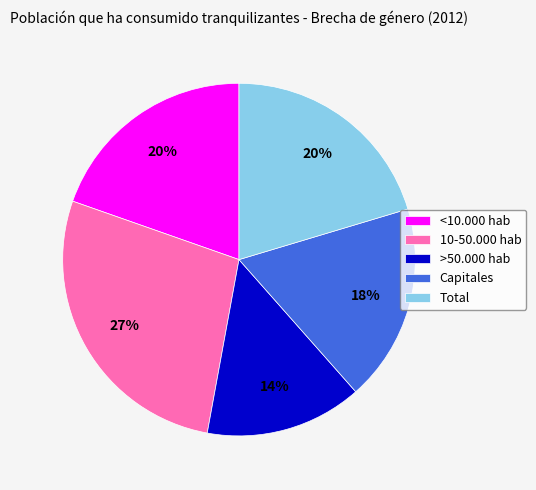

Does Capitales represent more than half of the total?

No